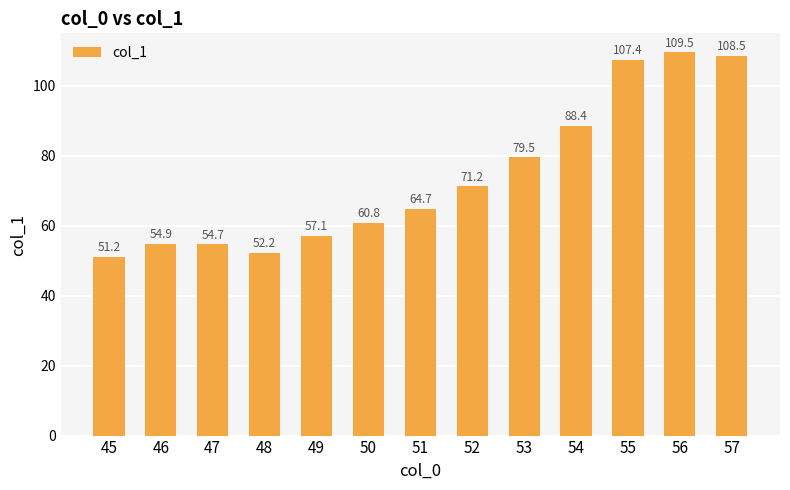

What is the difference between the values at 55 and 51?

42.7